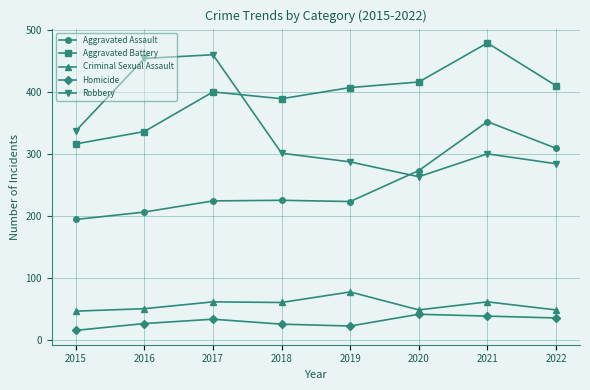

The Homicide series shows 38 at 2021. True or false?

True